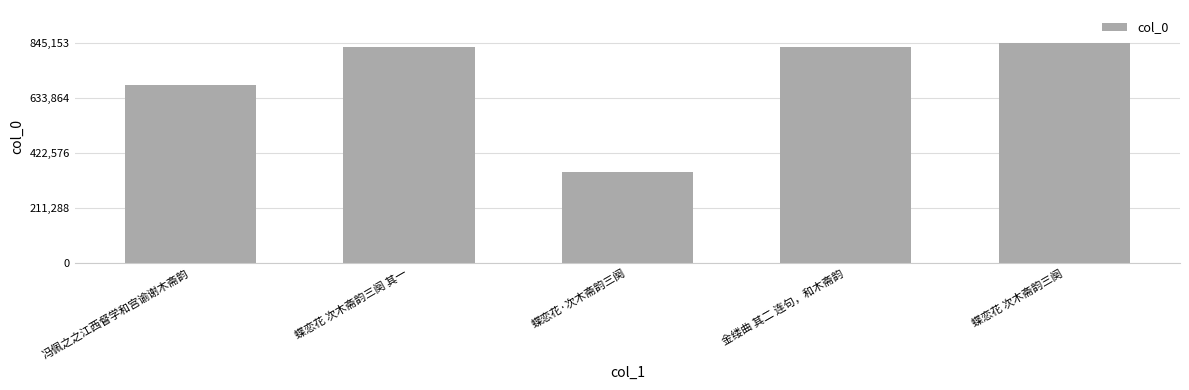

What is the value of the 1st bar from the left?

681833